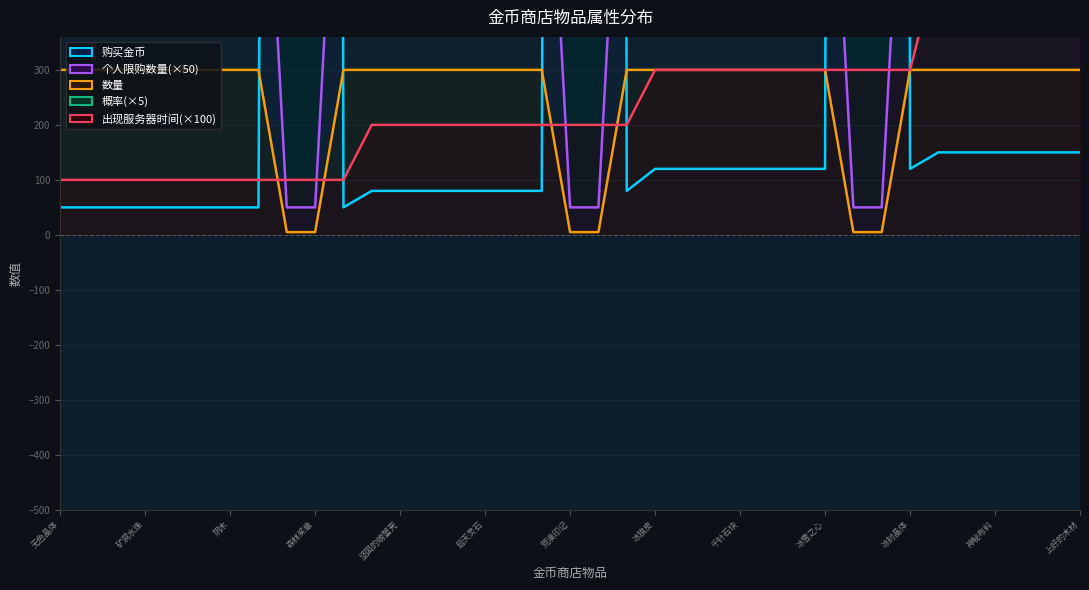

What position from the left is 千针石块?

25